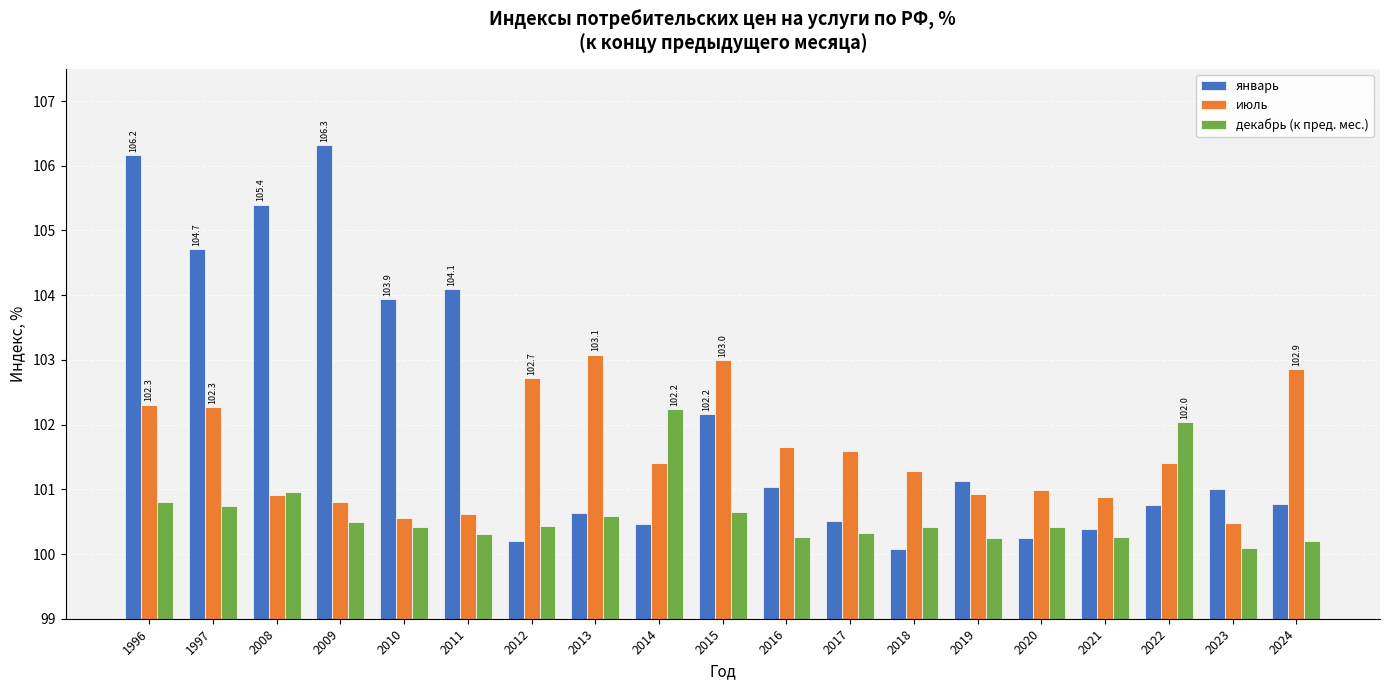

The июль series shows 101.3 at 2018. True or false?

True